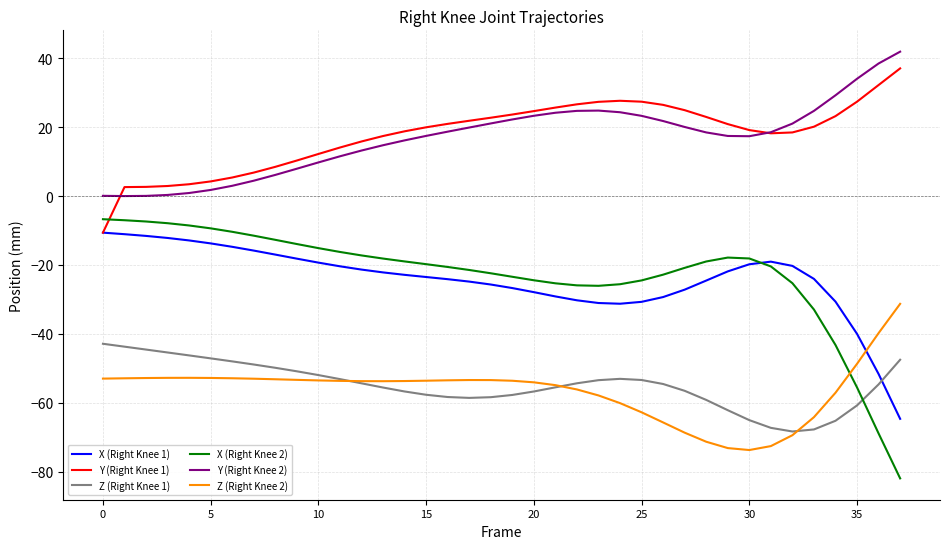

Which series has the widest spread of values?

X (Right Knee 2)